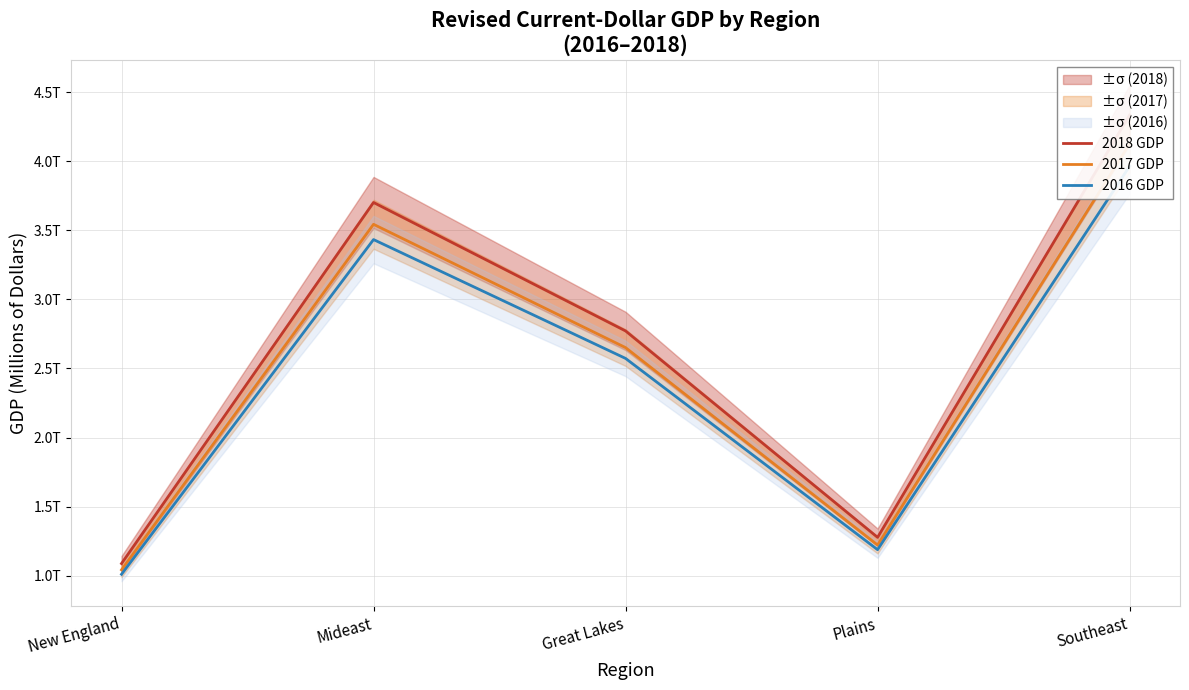

True or false: 2016 GDP has more than 2 points higher than both neighbors.

False